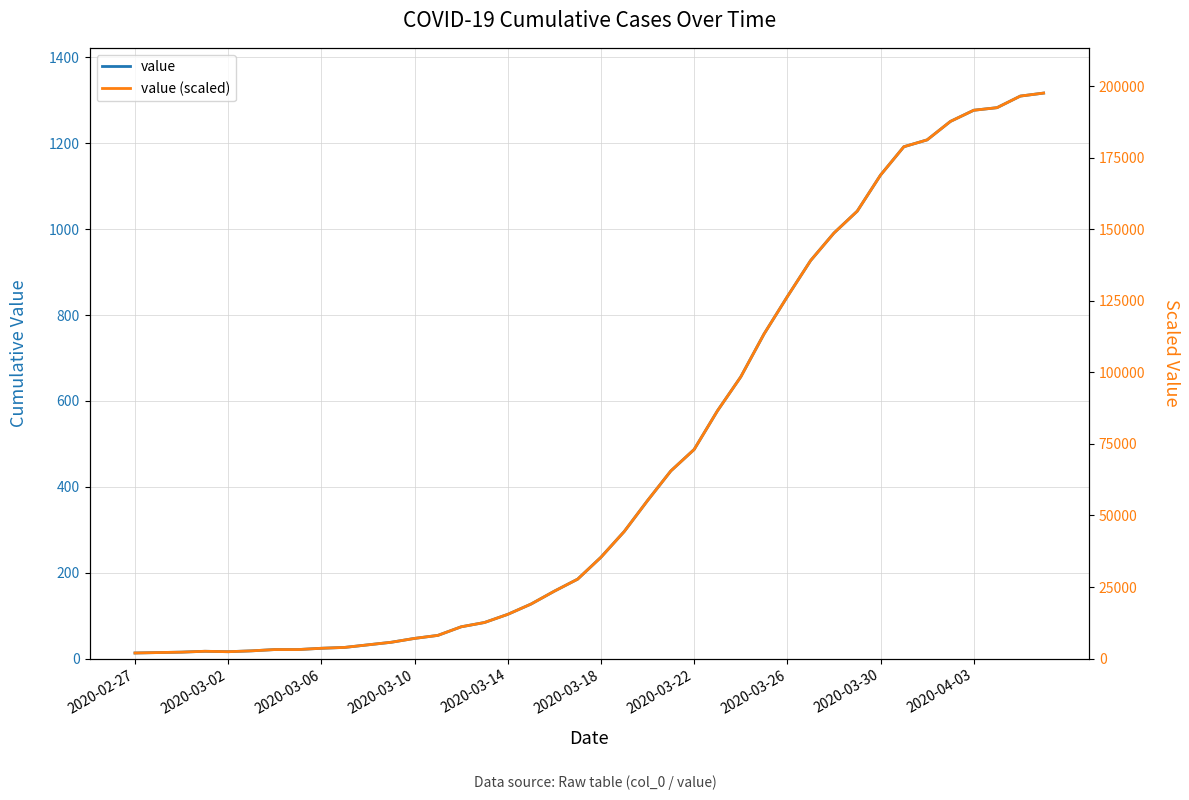

Is it true that value (scaled) equals 126450 at 2020-03-26?

True